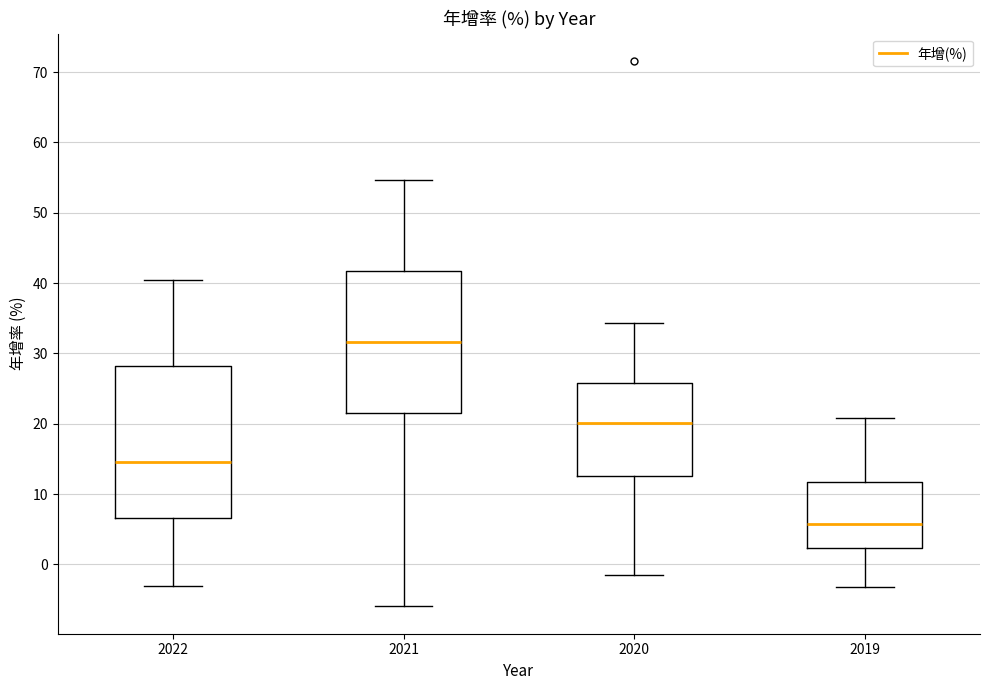

Comparing the boxes themselves (not the whiskers), which one is the tallest?

2022